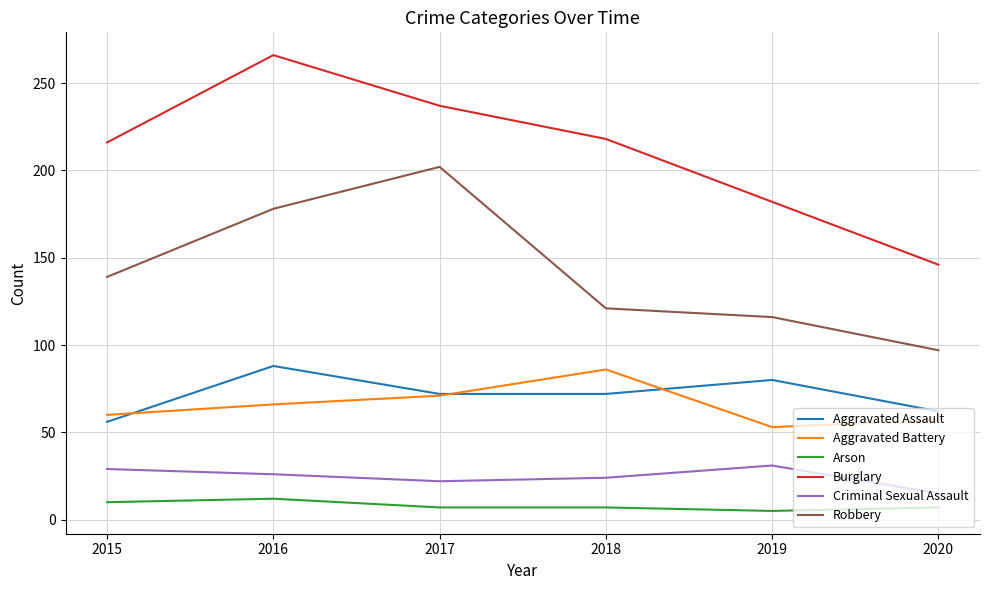

Reading left to right, what are all the values shown in this chart?

Aggravated Assault: 2015=56	2016=88	2017=72	2018=72	2019=80	2020=62
Aggravated Battery: 2015=60	2016=66	2017=71	2018=86	2019=53	2020=57
Arson: 2015=10	2016=12	2017=7	2018=7	2019=5	2020=7
Burglary: 2015=216	2016=266	2017=237	2018=218	2019=182	2020=146
Criminal Sexual Assault: 2015=29	2016=26	2017=22	2018=24	2019=31	2020=15
Robbery: 2015=139	2016=178	2017=202	2018=121	2019=116	2020=97